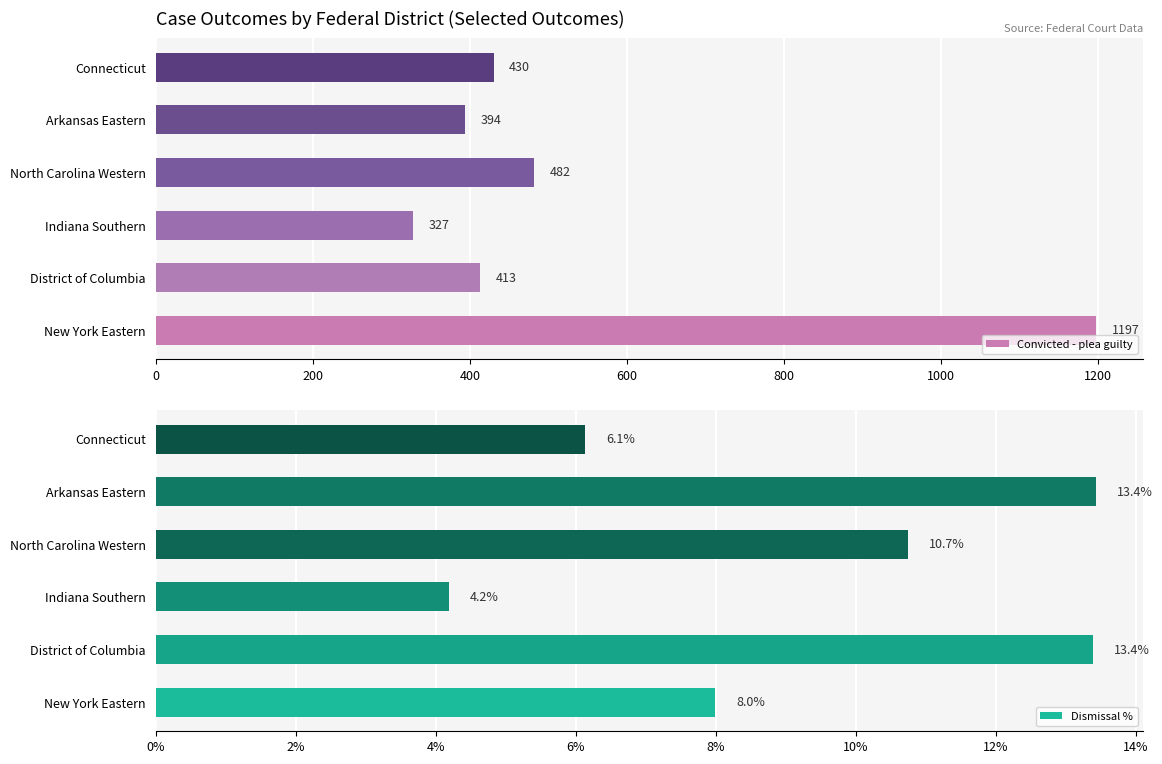

Where is Convicted - plea guilty nearest to the value 762?

North Carolina Western